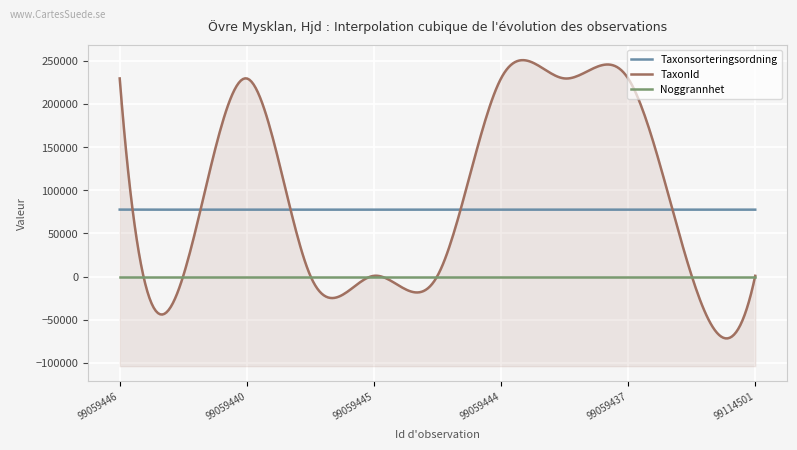

Does the chart display data point markers on the line(s)?

No